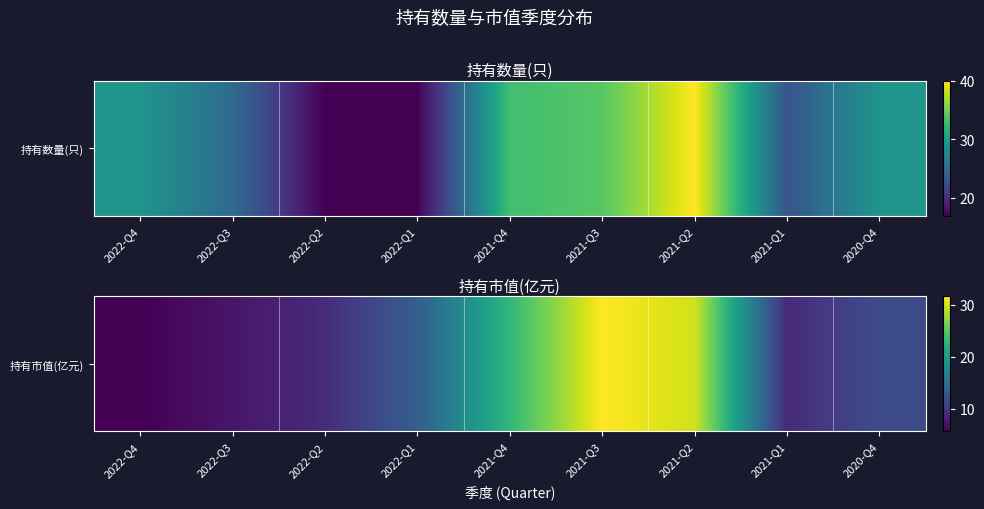

The 持有数量(只) series shows 0.0 at 2022-Q1. True or false?

True